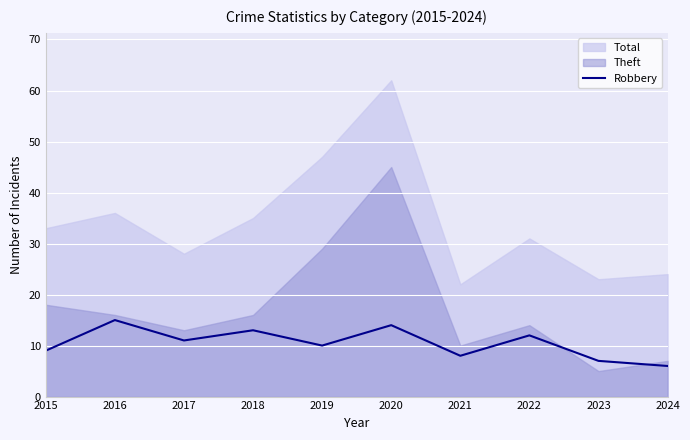

Does the chart display data point markers on the line(s)?

No